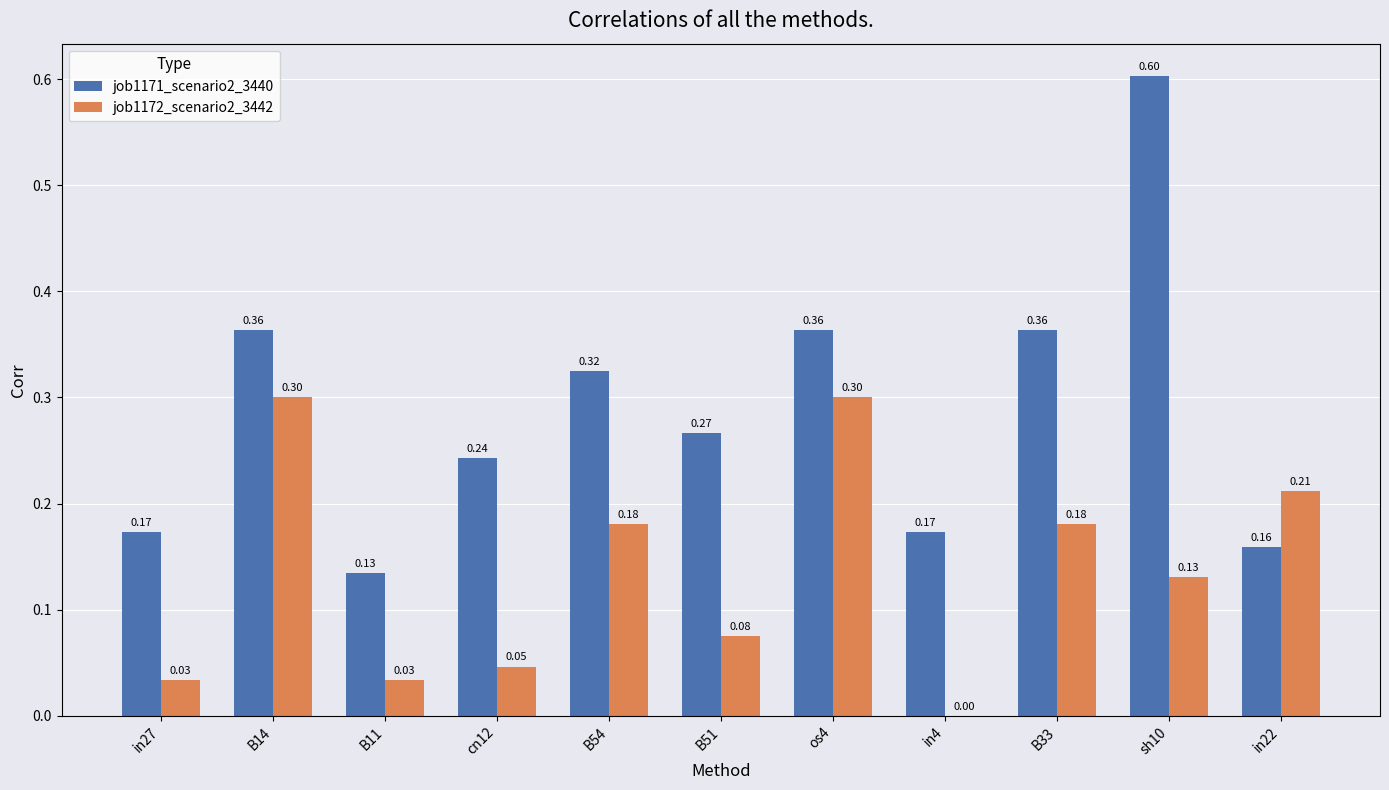

Which series has the largest total across all categories?

job1171_scenario2_3440